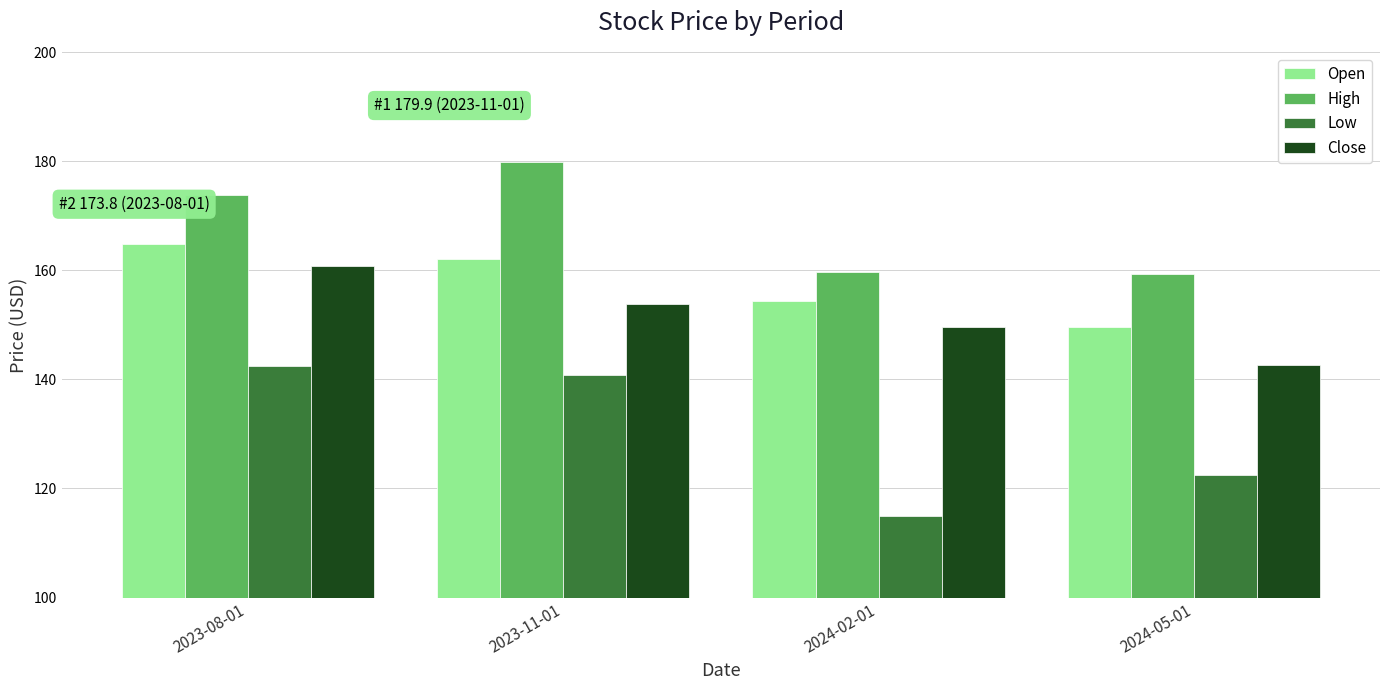

What is the difference between the maximum and second lowest values in the High series?

20.2